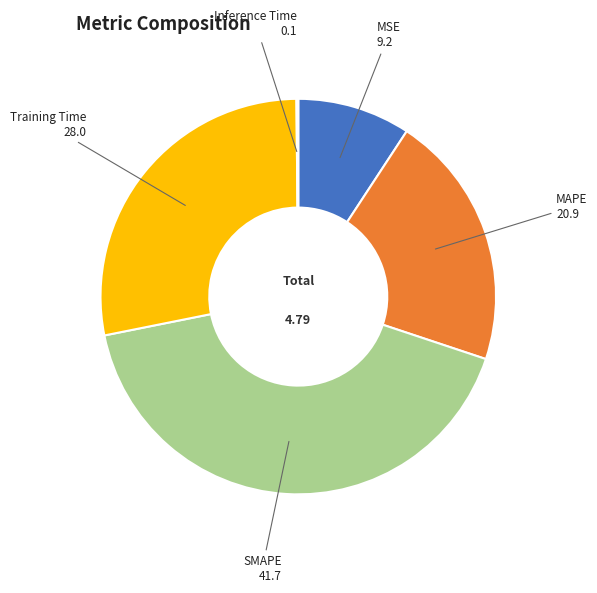

Which slice is the largest?

SMAPE